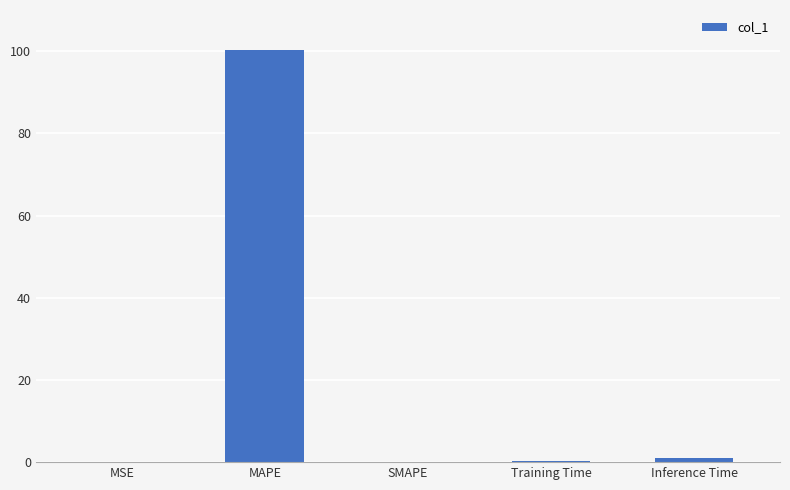

What is the sum of the values at MAPE and SMAPE?

100.2